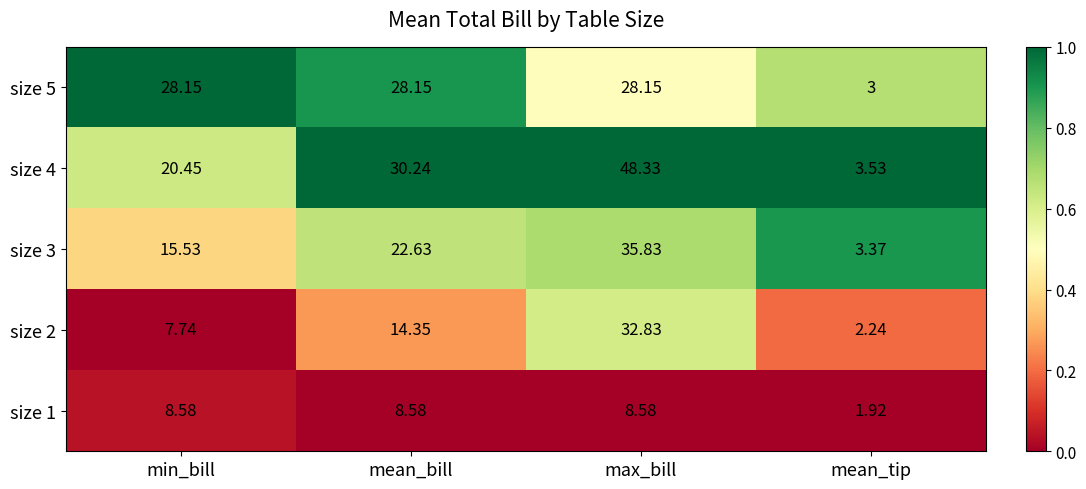

At which category does the chart reach its minimum across all series?

mean_tip